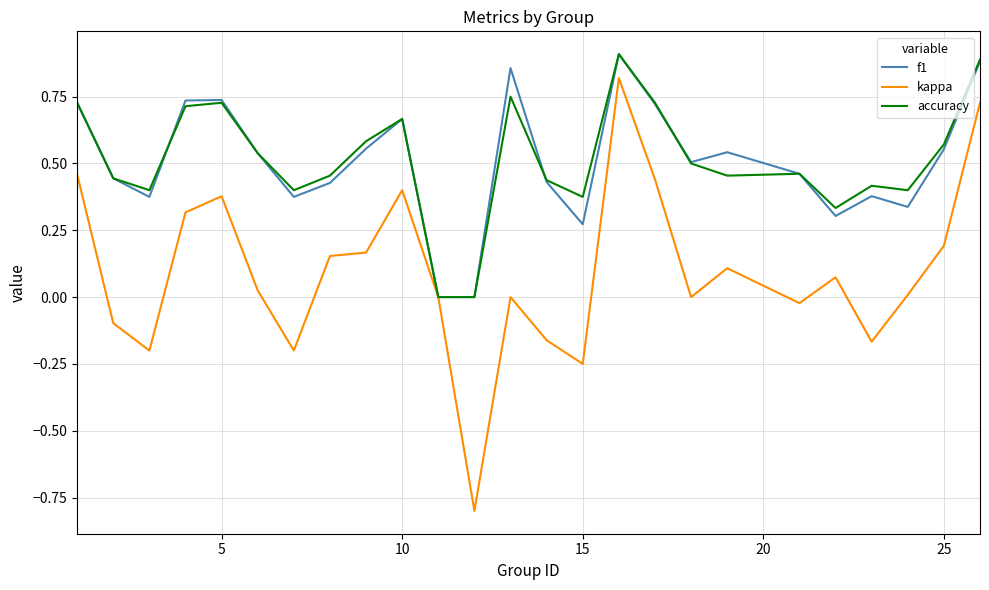

Which series has the widest spread of values?

kappa